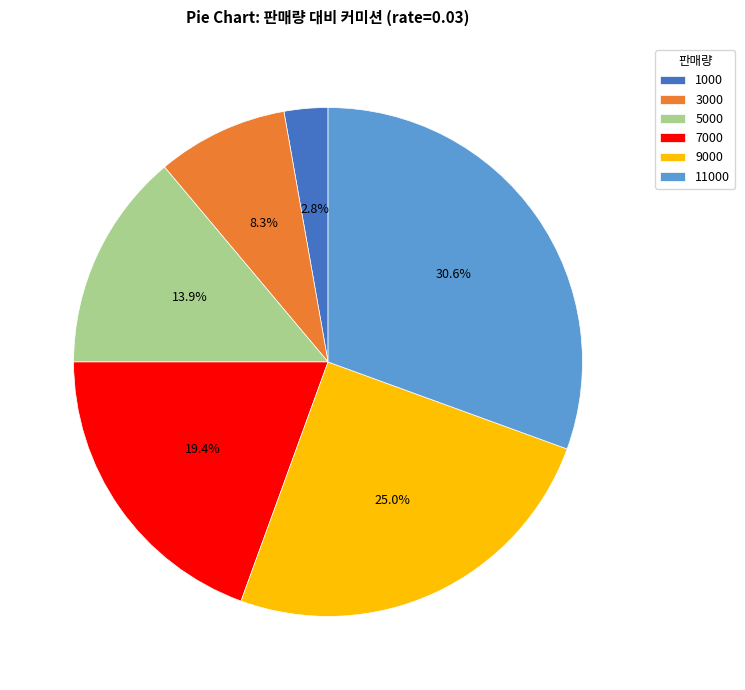

Does any single category account for the majority?

No